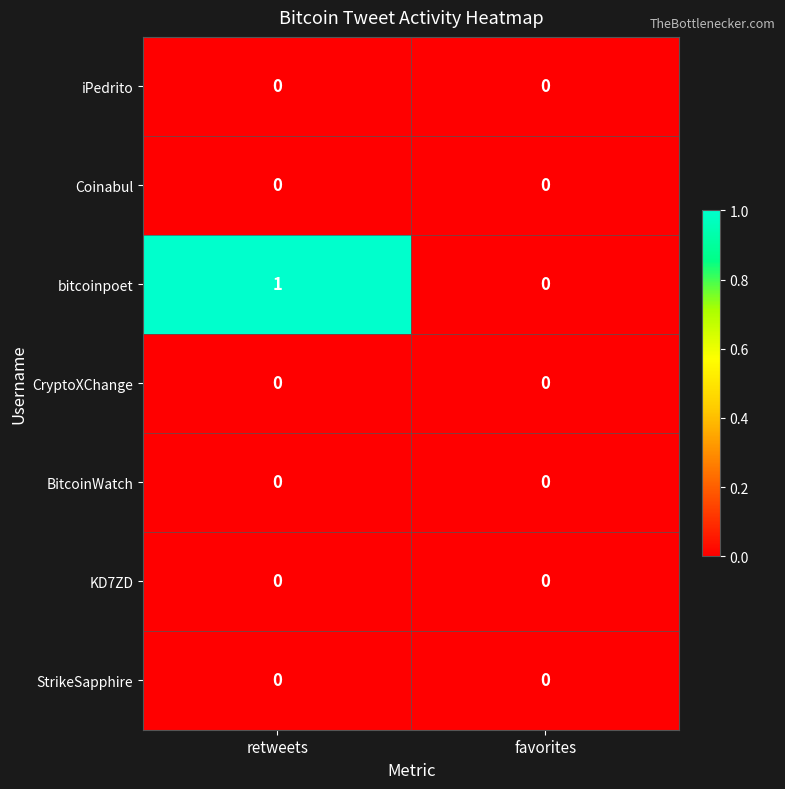

Is it true that Coinabul equals 0 at favorites?

True